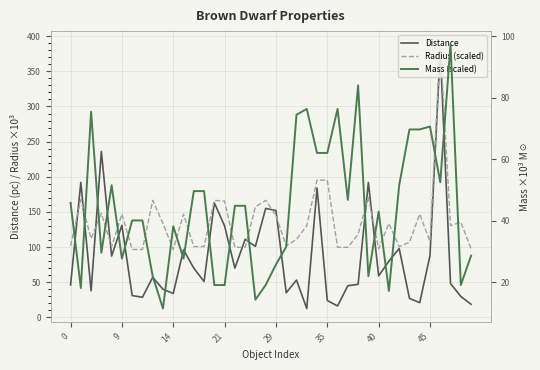

Rank the series at 24 from lowest to highest value.

Mass (scaled), Distance, Radius (scaled)